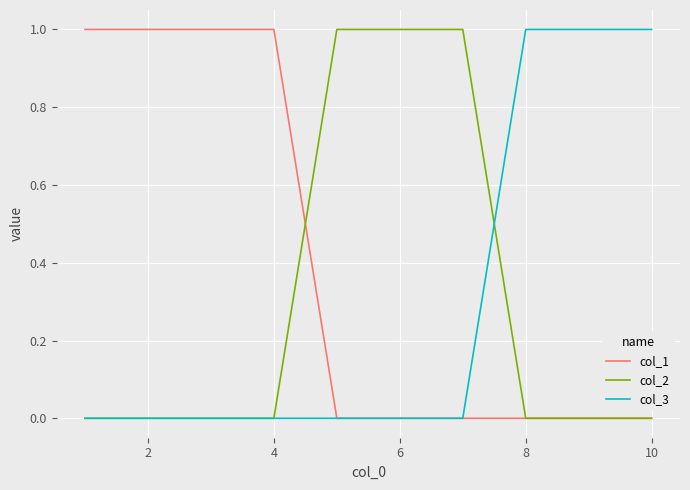

Which series has the largest total across all categories?

col_1